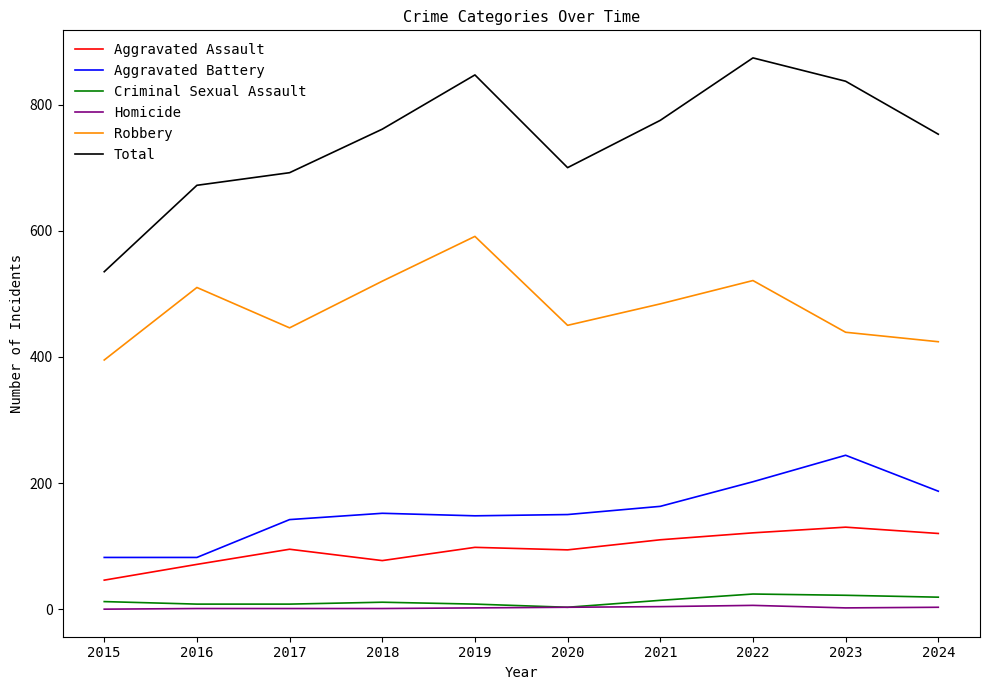

At which label does Total reach its peak?

2022